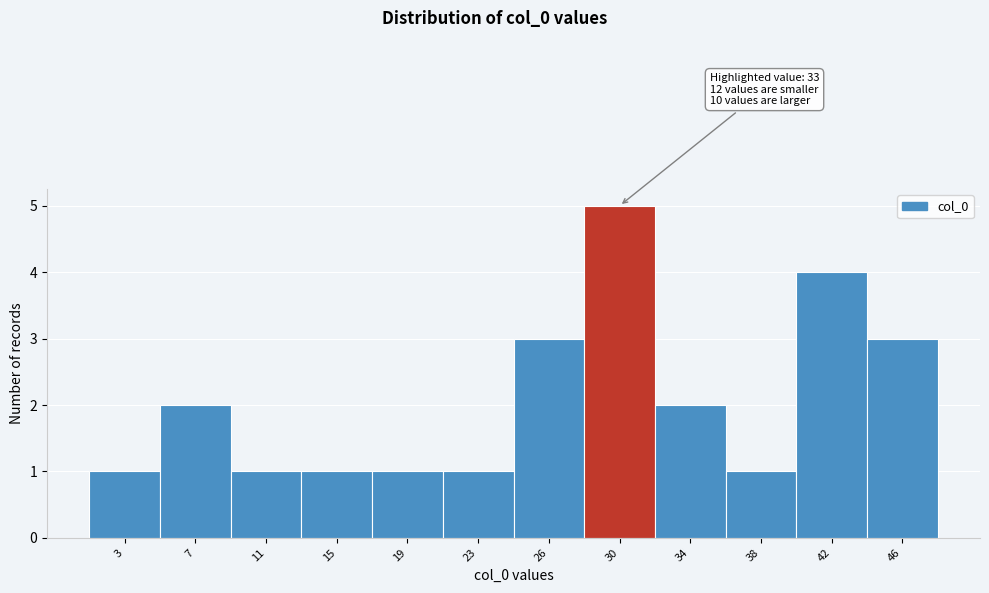

Reading left to right, transcribe all the data shown in this chart.

1	2	1	1	1	1	3	5	2	1	4	3